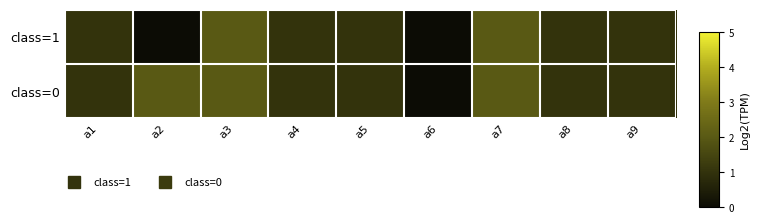

At a2, list the series in order from largest to smallest.

class=0, class=1